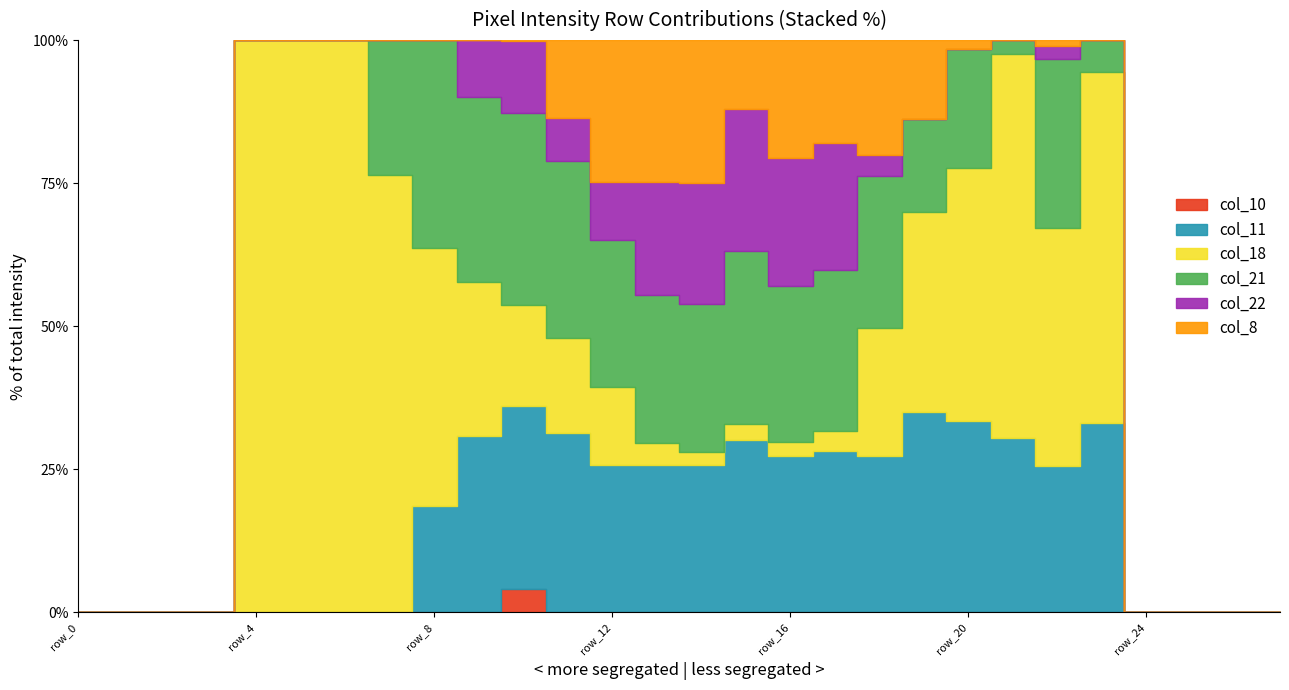

What is the difference between the maximum and second lowest values in the col_8 series?

245